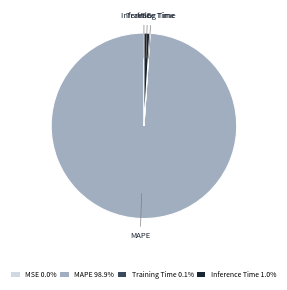

Does MAPE 98.9% represent more than half of the total?

Yes